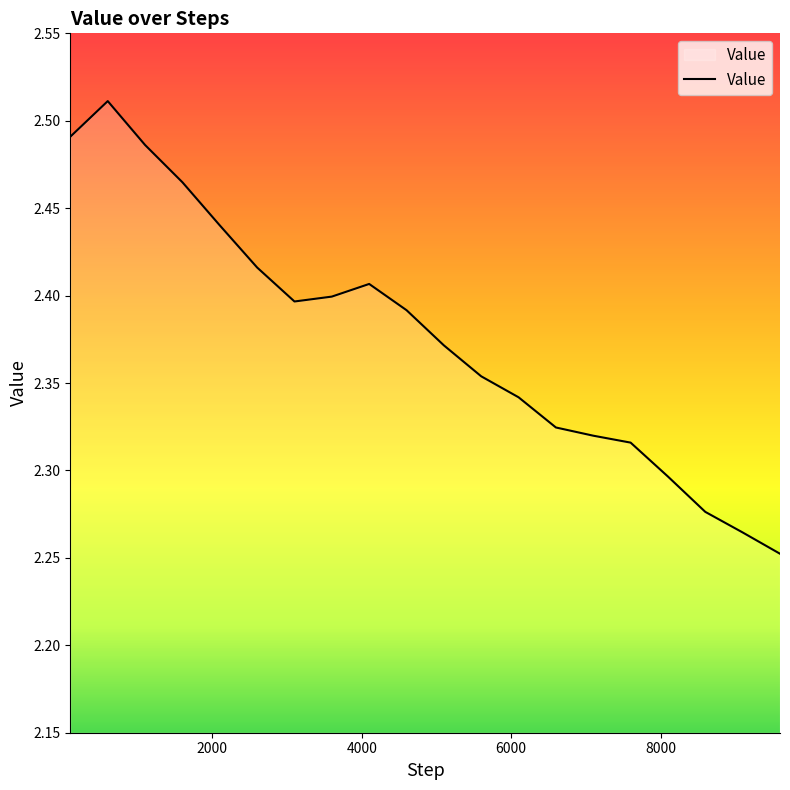

What is the difference between the maximum and minimum values?

0.3